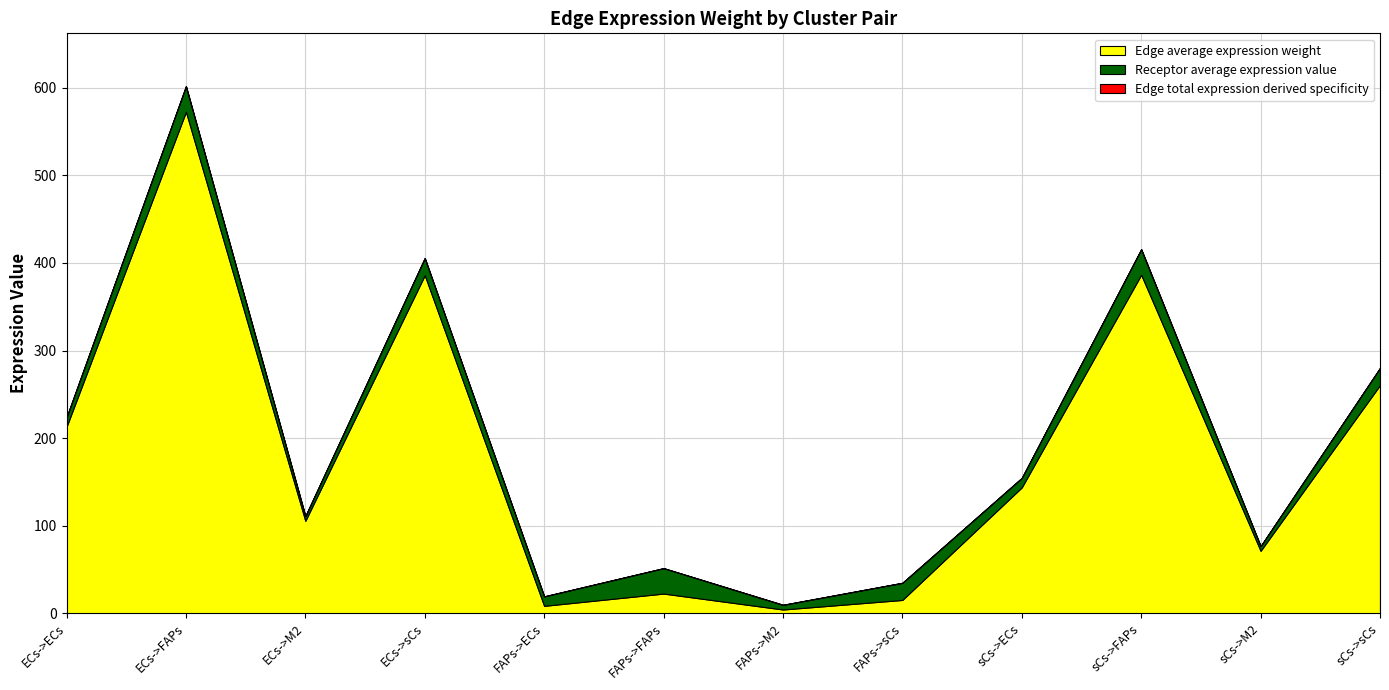

What is the sum of all Receptor average expression value values?

194.3